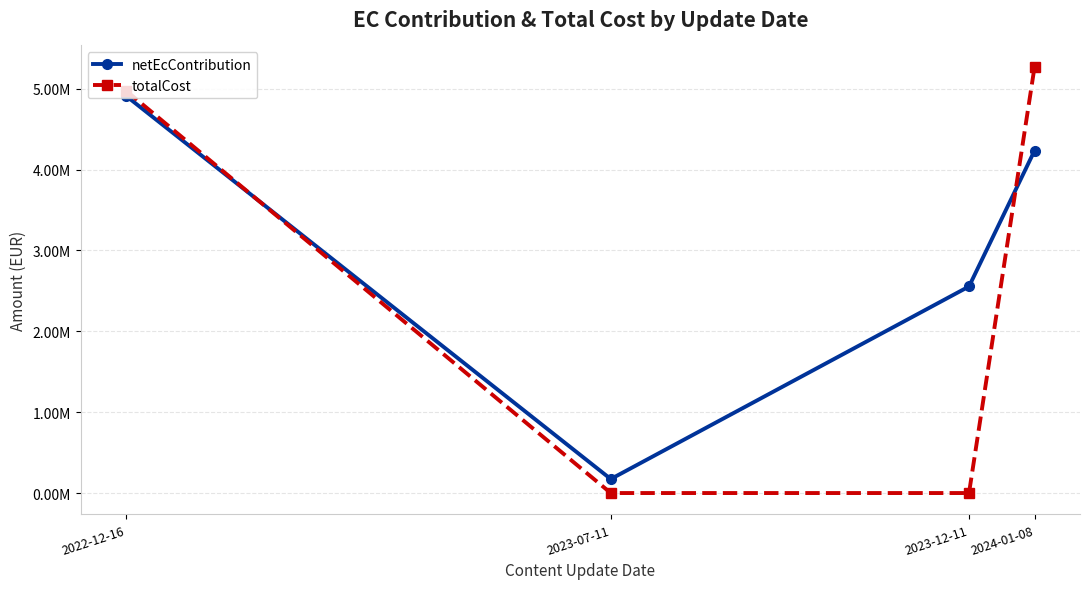

Where do totalCost and netEcContribution first cross each other?

2022-12-16 and 2023-07-11